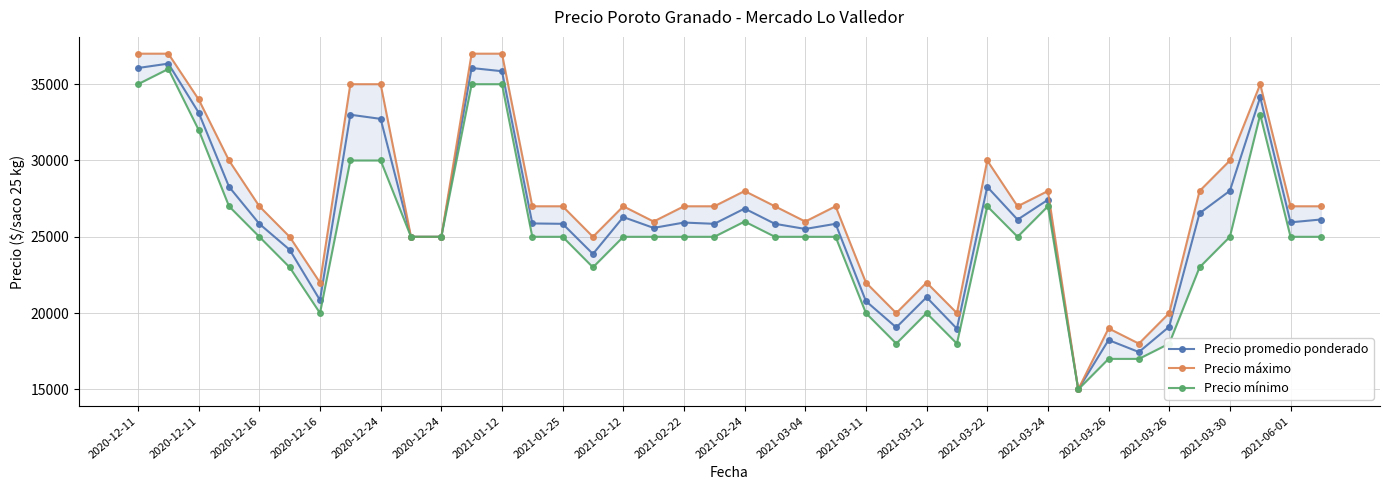

True or false: Precio mínimo has a value of 10115 at 27.

False